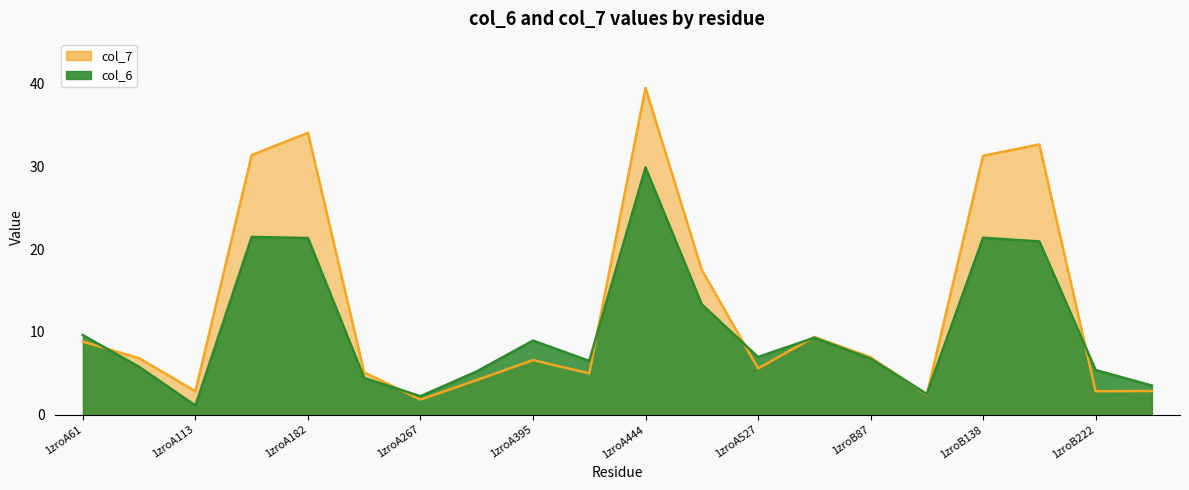

Read the col_7 value at 1zroA418.

5.0